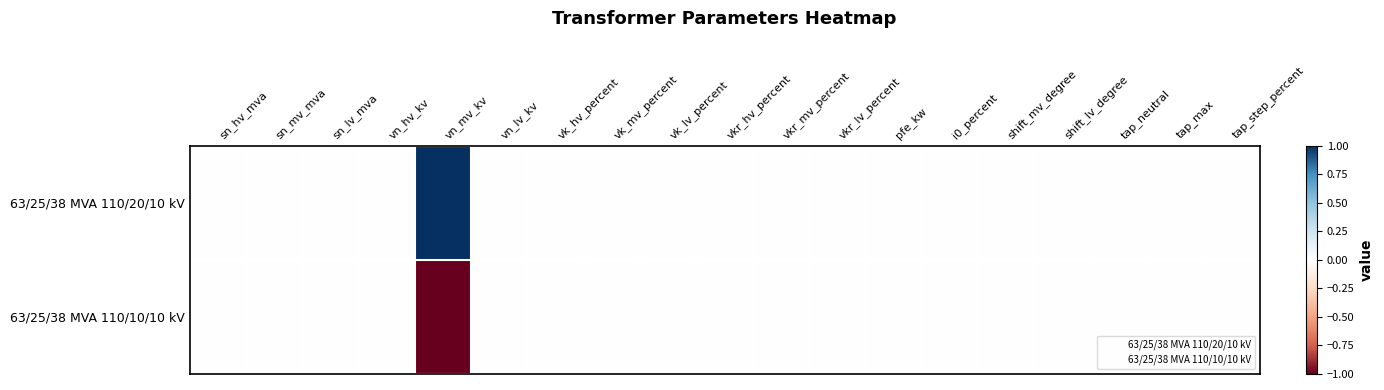

Reading right to left, what are all the values shown in this chart?

63/25/38 MVA 110/20/10 kV: tap_step_percent=0	tap_max=0	tap_neutral=0	shift_lv_degree=0	shift_mv_degree=0	i0_percent=0	pfe_kw=0	vkr_lv_percent=0	vkr_mv_percent=0	vkr_hv_percent=0	vk_lv_percent=0	vk_mv_percent=0	vk_hv_percent=0	vn_lv_kv=0	vn_mv_kv=1	vn_hv_kv=0	sn_lv_mva=0	sn_mv_mva=0	sn_hv_mva=0
63/25/38 MVA 110/10/10 kV: tap_step_percent=0	tap_max=0	tap_neutral=0	shift_lv_degree=0	shift_mv_degree=0	i0_percent=0	pfe_kw=0	vkr_lv_percent=0	vkr_mv_percent=0	vkr_hv_percent=0	vk_lv_percent=0	vk_mv_percent=0	vk_hv_percent=0	vn_lv_kv=0	vn_mv_kv=-1	vn_hv_kv=0	sn_lv_mva=0	sn_mv_mva=0	sn_hv_mva=0